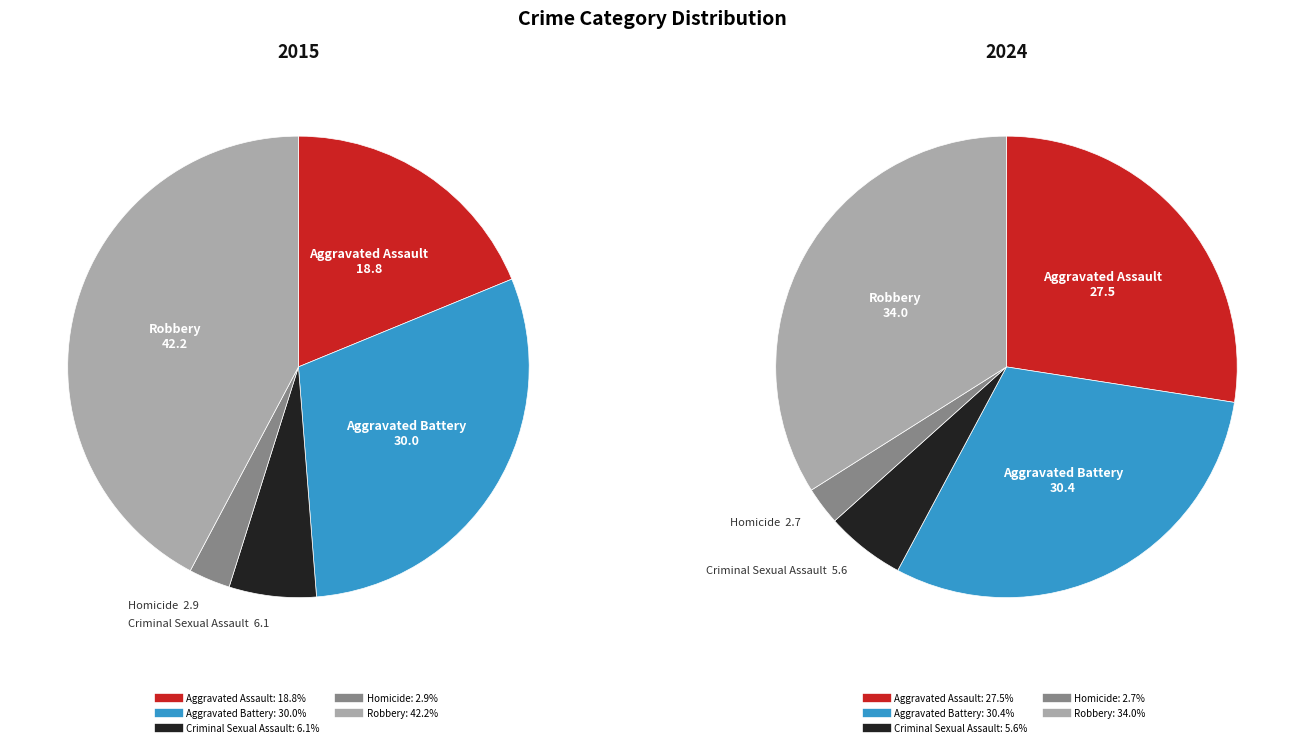

To the nearest percent, what is the difference between the Robbery and Homicide slice percentages?

31%